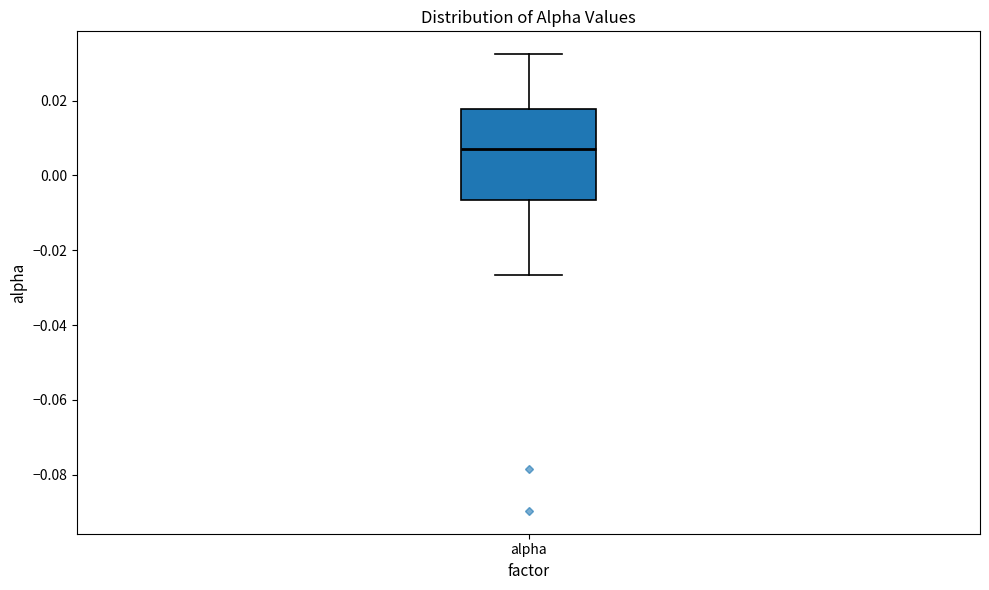

Read this box plot against the y-axis: the position of the median line, the range covered by the box, and the ends of both whiskers. The values are not printed on the chart, so give them approximately, as read against the axis.

median 0.008, box -0.006 to 0.018, whiskers -0.026 to 0.032